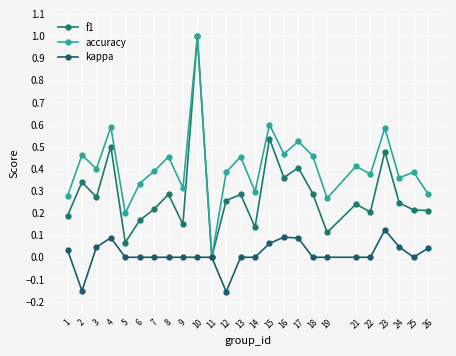

Rank the series by their average value, from lowest to highest.

kappa, f1, accuracy